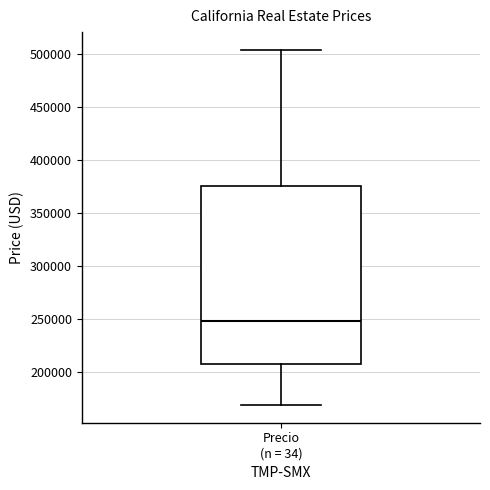

Transcribe this box plot: give where the median line is, the range the box spans, and where the two whiskers end, as read against the y-axis. The values are not printed on the chart, so give them approximately, as read against the axis.

median 250000, box 210000 to 375000, whiskers 170000 to 505000